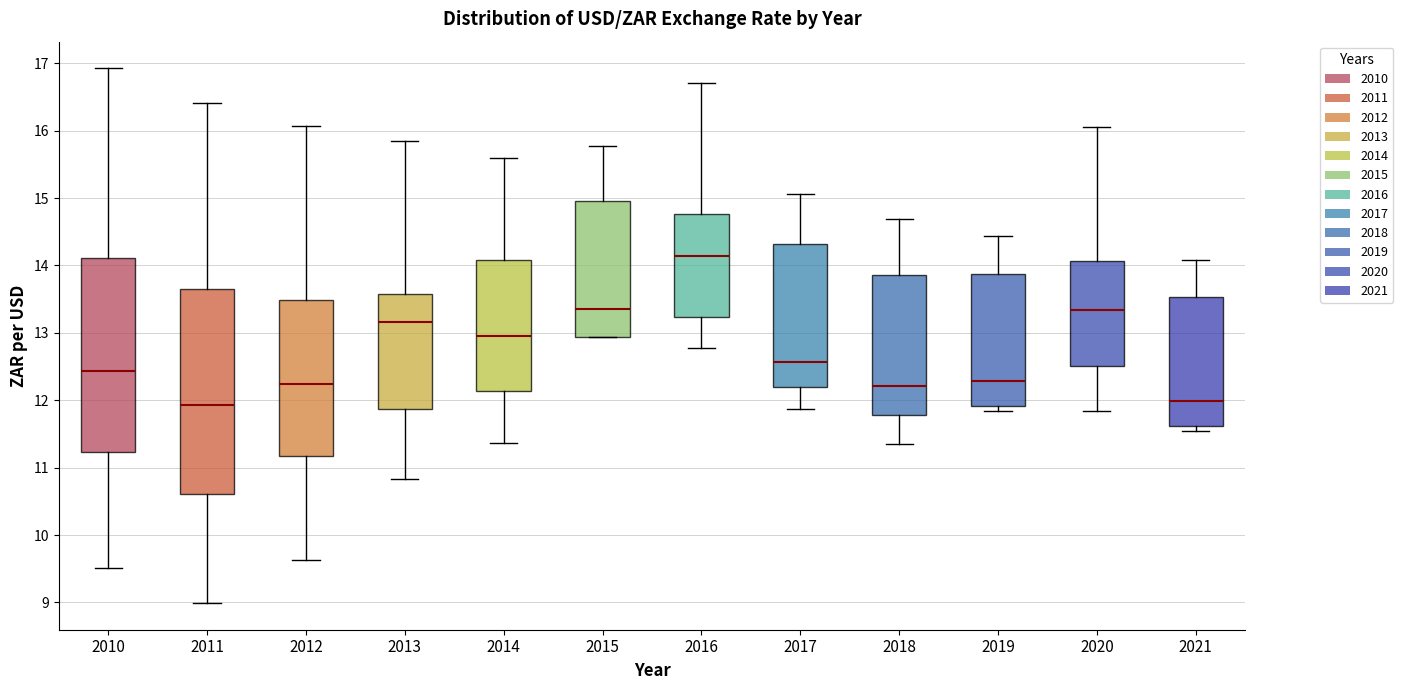

Which box is the tallest, from its lower edge to its upper edge?

2011